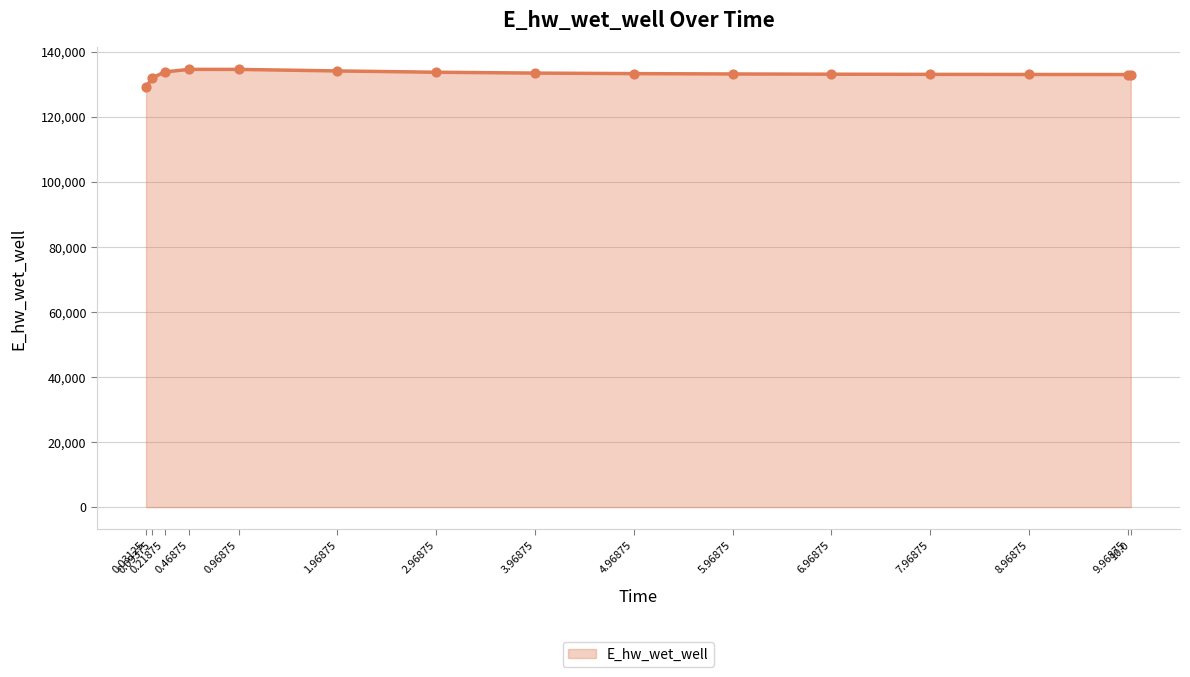

What is the minimum value shown in the chart?

129032.6